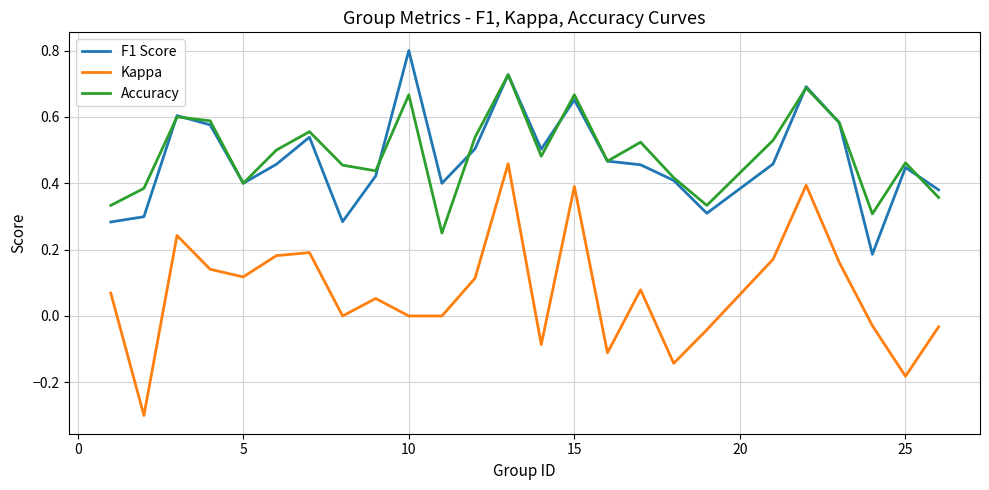

Rank the series by their maximum value, from highest to lowest.

F1 Score, Accuracy, Kappa